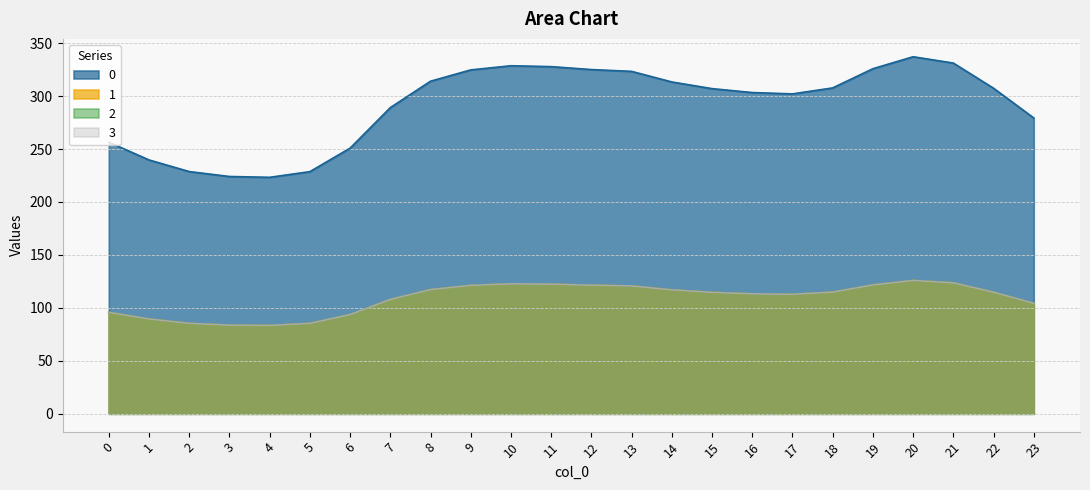

Does the chart display data point markers on the line(s)?

No